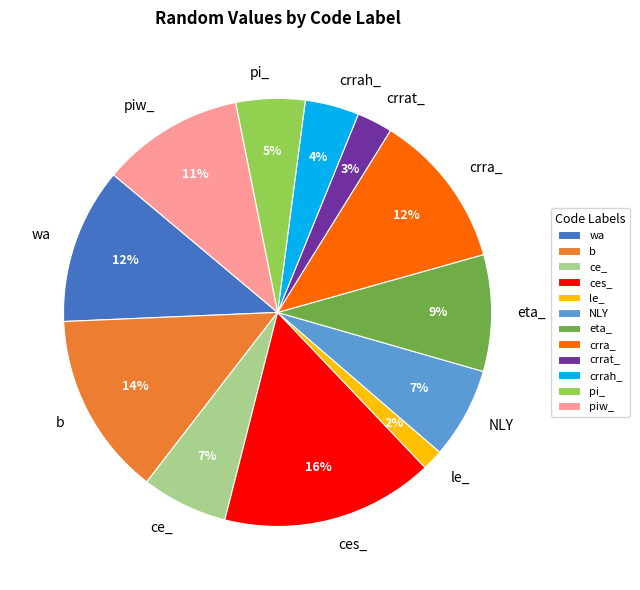

Which category has the biggest portion of the pie?

ces_